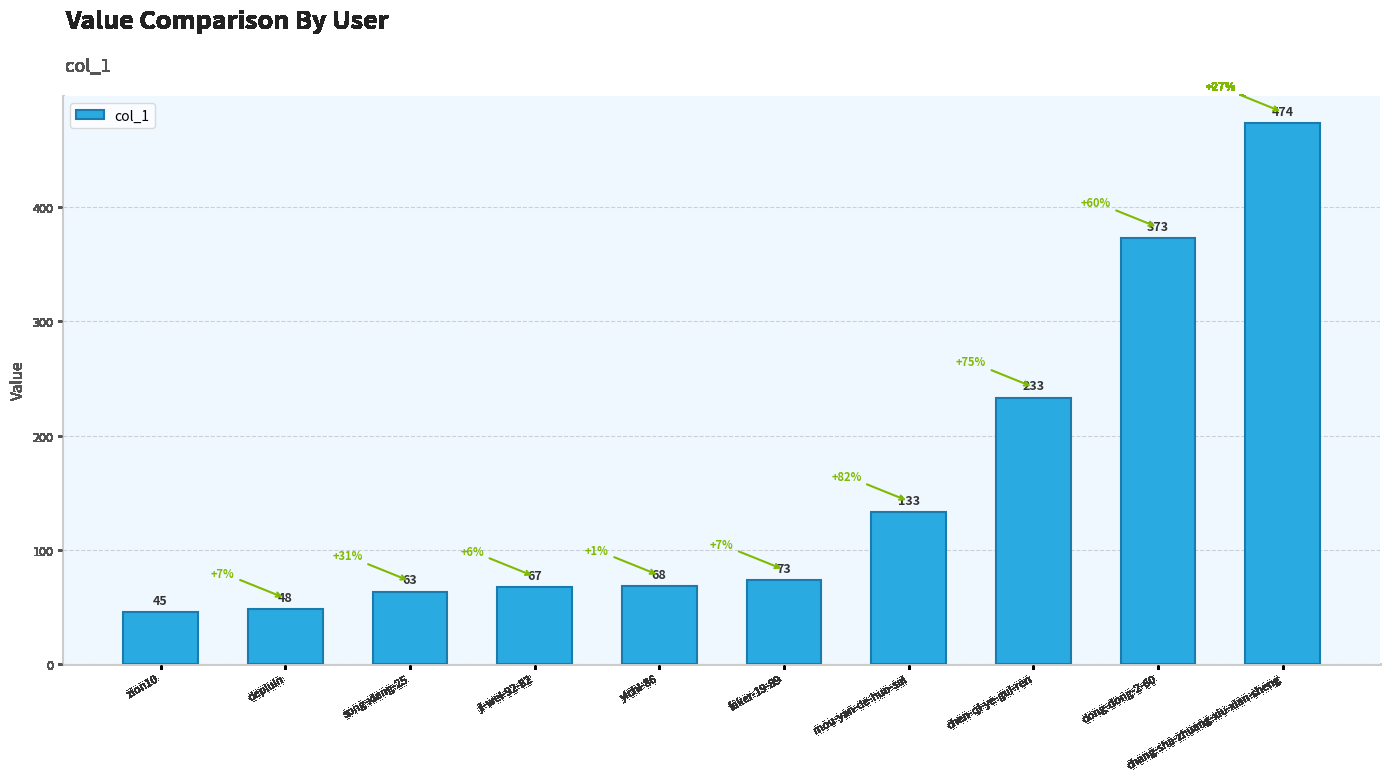

Rank the categories by value from lowest to highest.

zion10, depluin, song-xiang-25, ji-wei-92-82, yichi-86, faker-19-89, mou-yan-de-huo-sai, chen-qi-ye-gui-ren, dong-dong-2-60, chang-sha-zhuang-xiu-xian-sheng